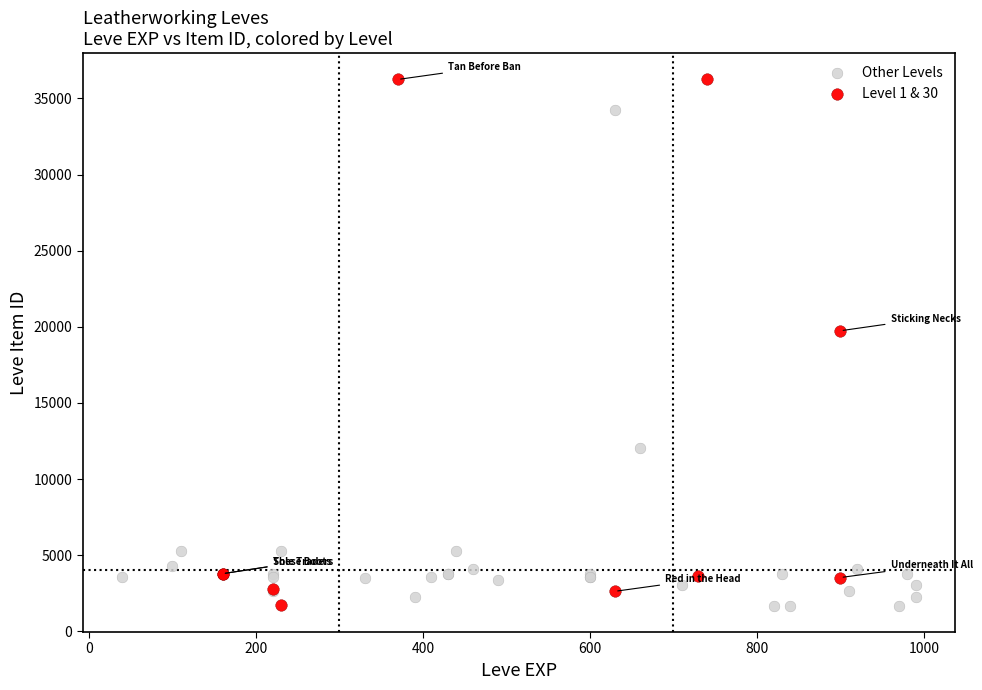

Which series has the widest spread of Y values?

Level 1 & 30